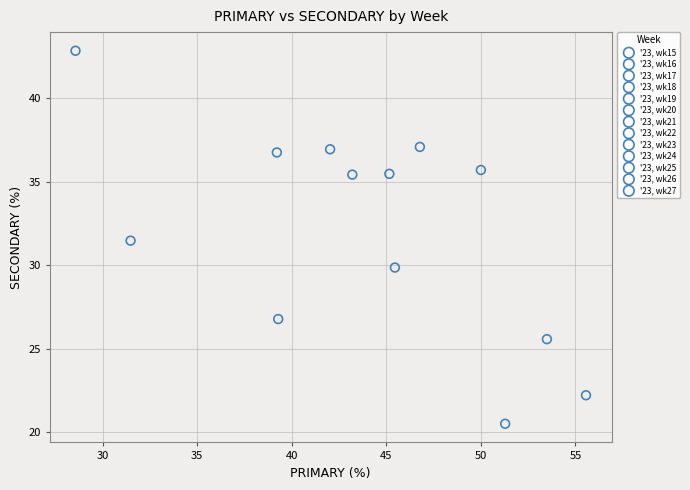

What are all the series names shown in the legend?

'23, wk15, '23, wk16, '23, wk17, '23, wk18, '23, wk19, '23, wk20, '23, wk21, '23, wk22, '23, wk23, '23, wk24, '23, wk25, '23, wk26, '23, wk27